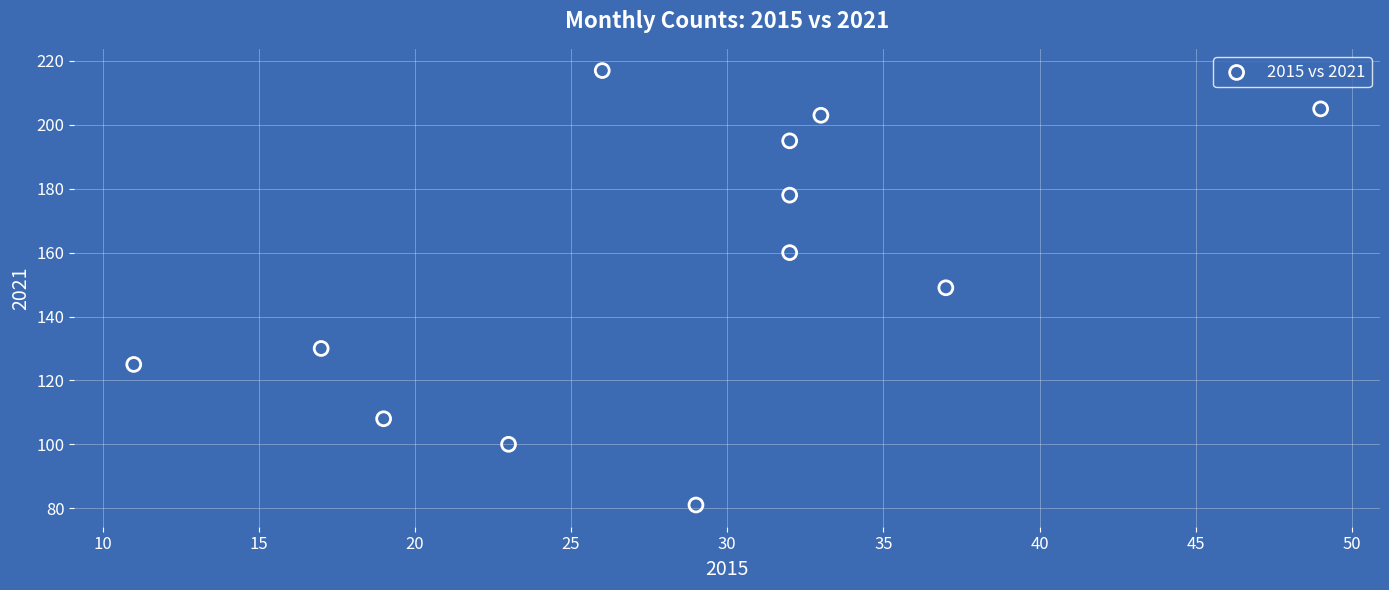

What is the average Y value?

154